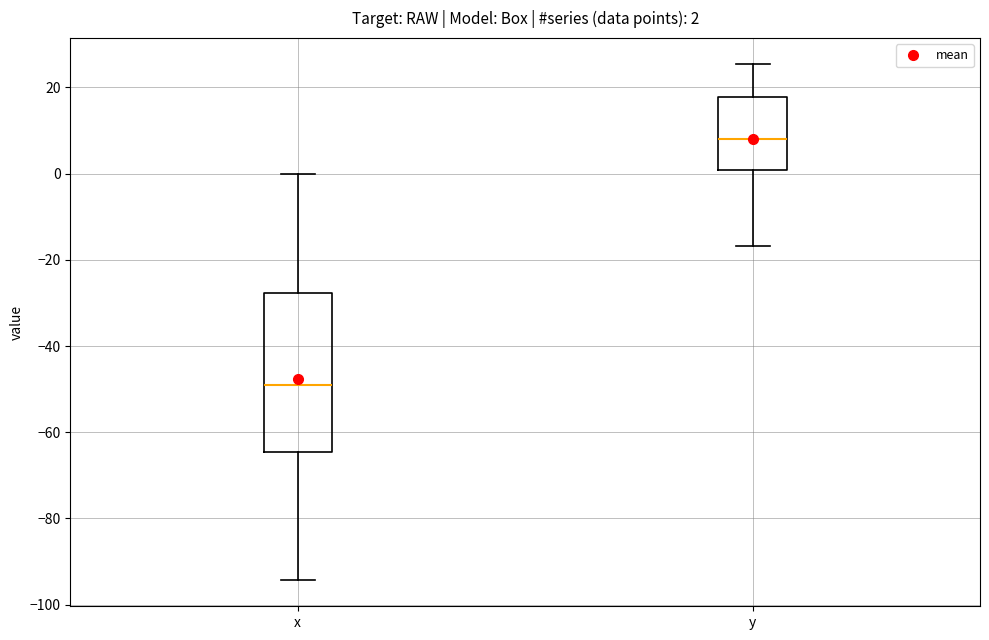

Which box's median line is the lowest?

x